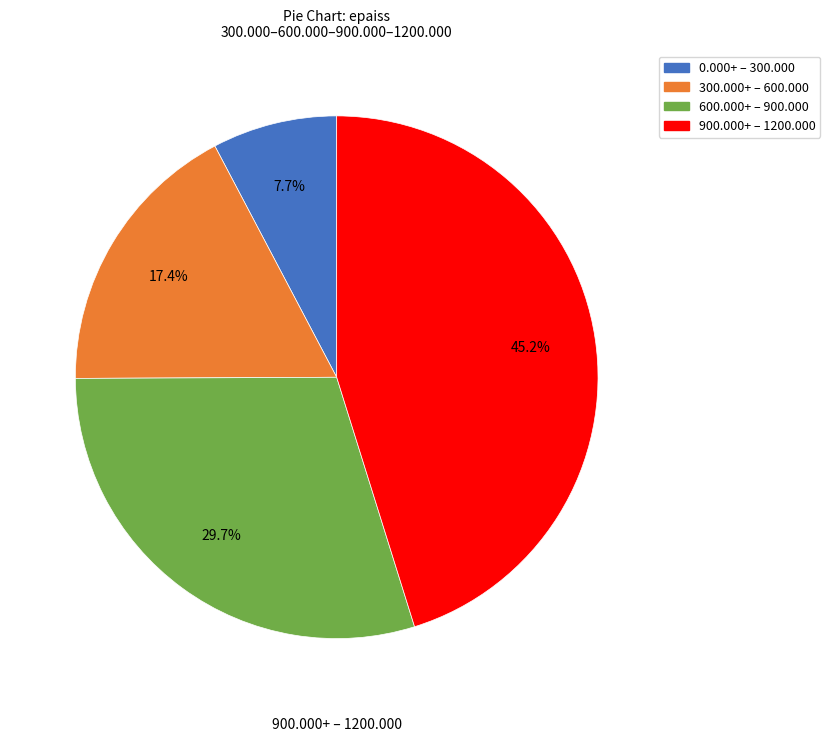

Is there a majority slice in this chart?

No